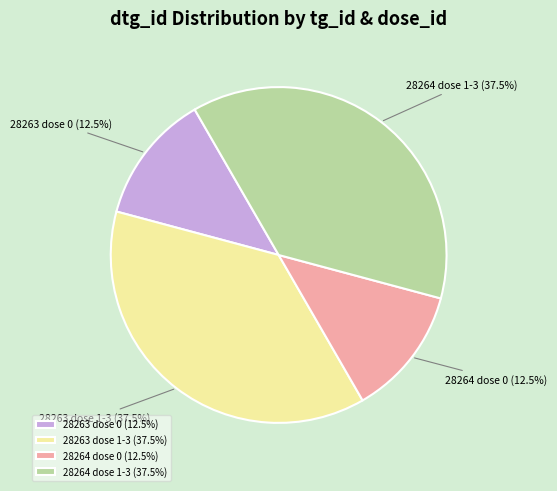

Is there any slice that represents more than half of the pie?

No